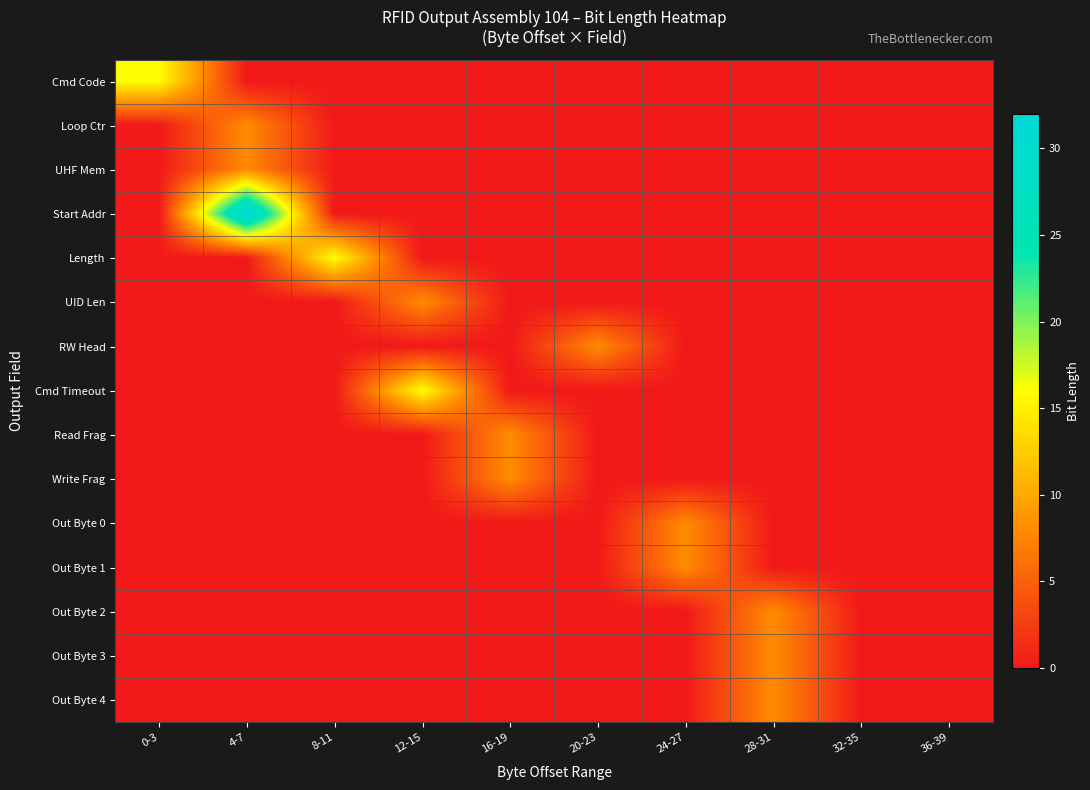

Which series has the widest spread of values?

Start Addr